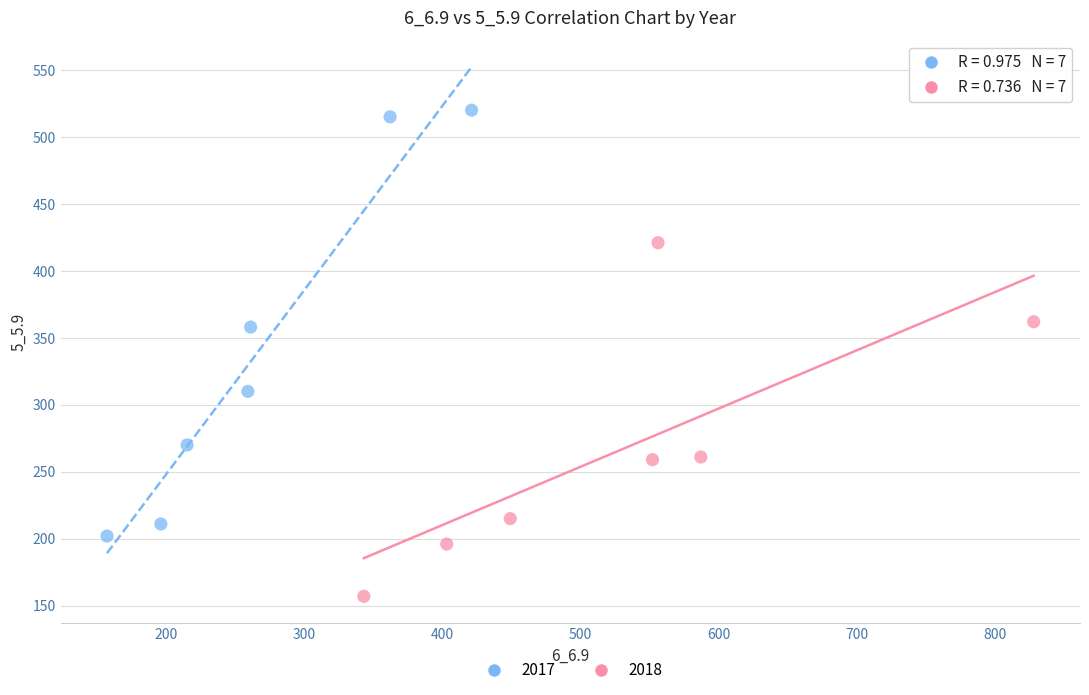

What are all the series names shown in the legend?

2017, 2018